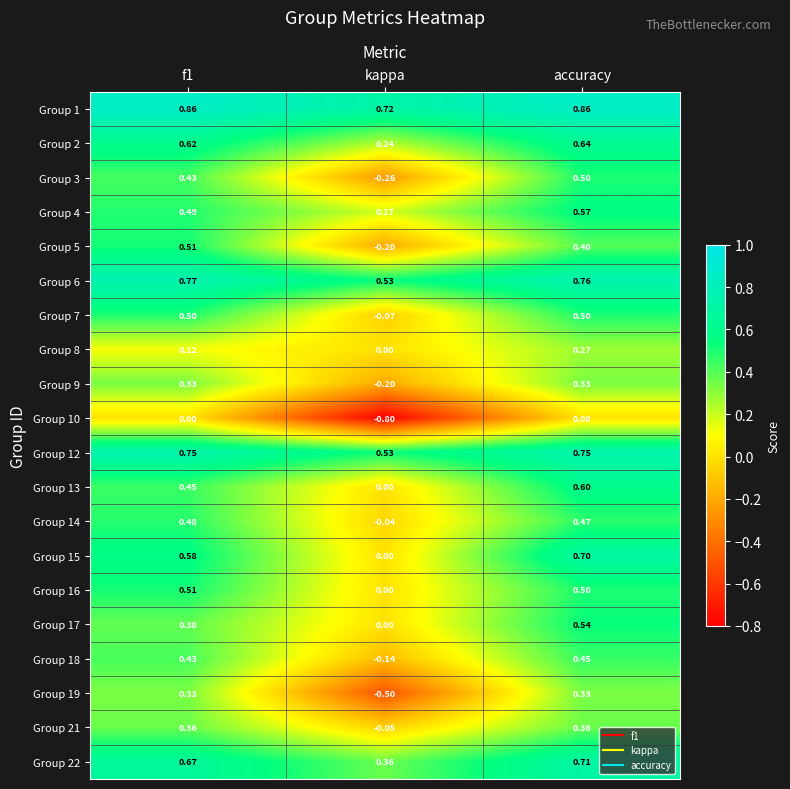

Where is Group 7 nearest to the value 0?

kappa